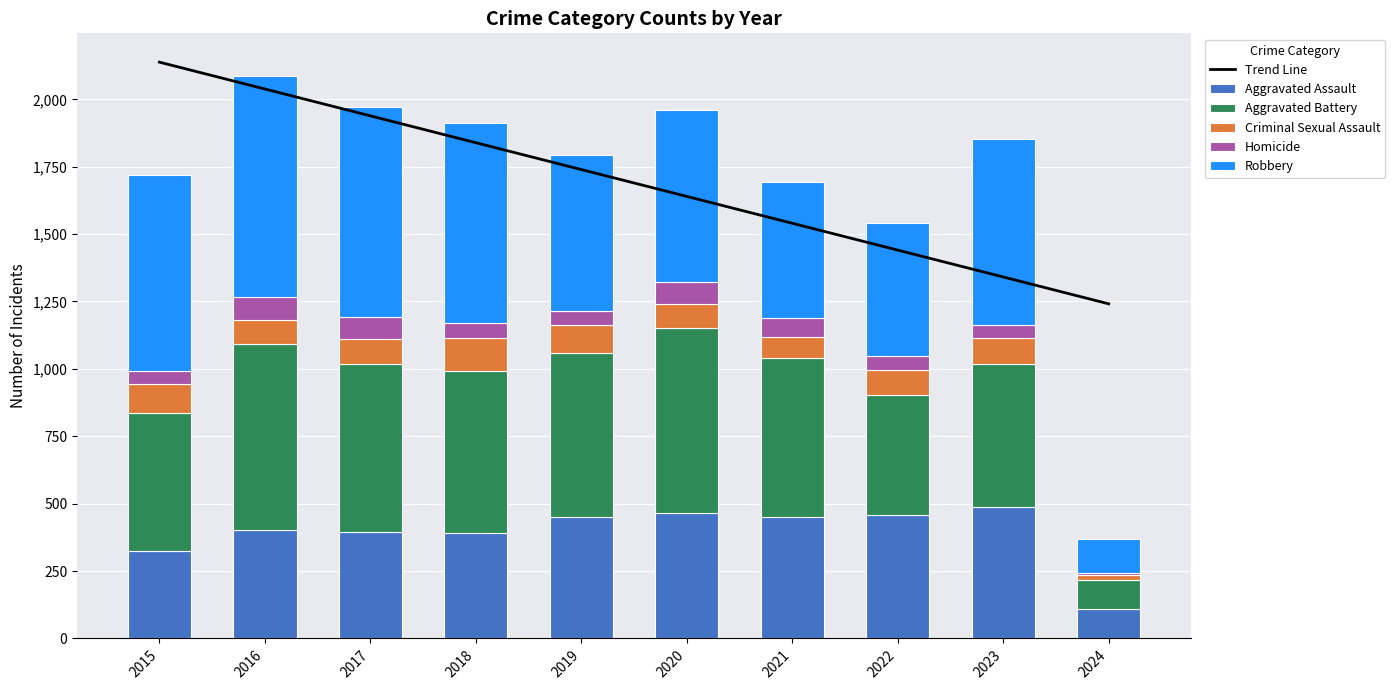

Reading left to right, what are all the values shown in this chart?

Trend Line: 2137.9	2038.2	1938.6	1839.0	1739.4	1639.8	1540.2	1440.6	1341.0	1241.3
Aggravated Assault: 323.0	402.0	396.0	392.0	452.0	466.0	452.0	458.0	488.0	110.0
Aggravated Battery: 515.0	691.0	623.0	600.0	608.0	686.0	587.0	446.0	529.0	106.0
Criminal Sexual Assault: 105.0	87.0	91.0	123.0	102.0	89.0	81.0	93.0	97.0	19.0
Homicide: 50.0	87.0	82.0	56.0	53.0	81.0	69.0	49.0	48.0	8.0
Robbery: 726.0	819.0	780.0	741.0	577.0	637.0	506.0	495.0	690.0	125.0